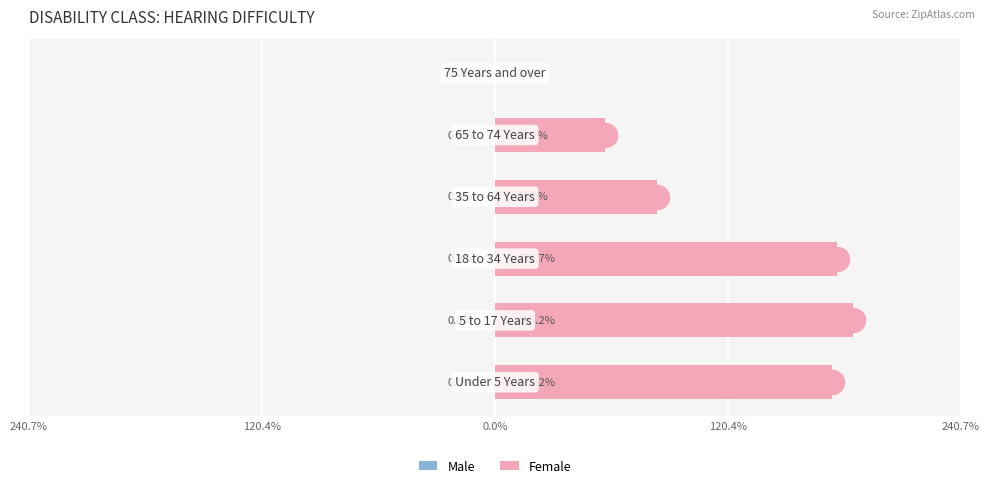

Which series has the largest total across all categories?

Female